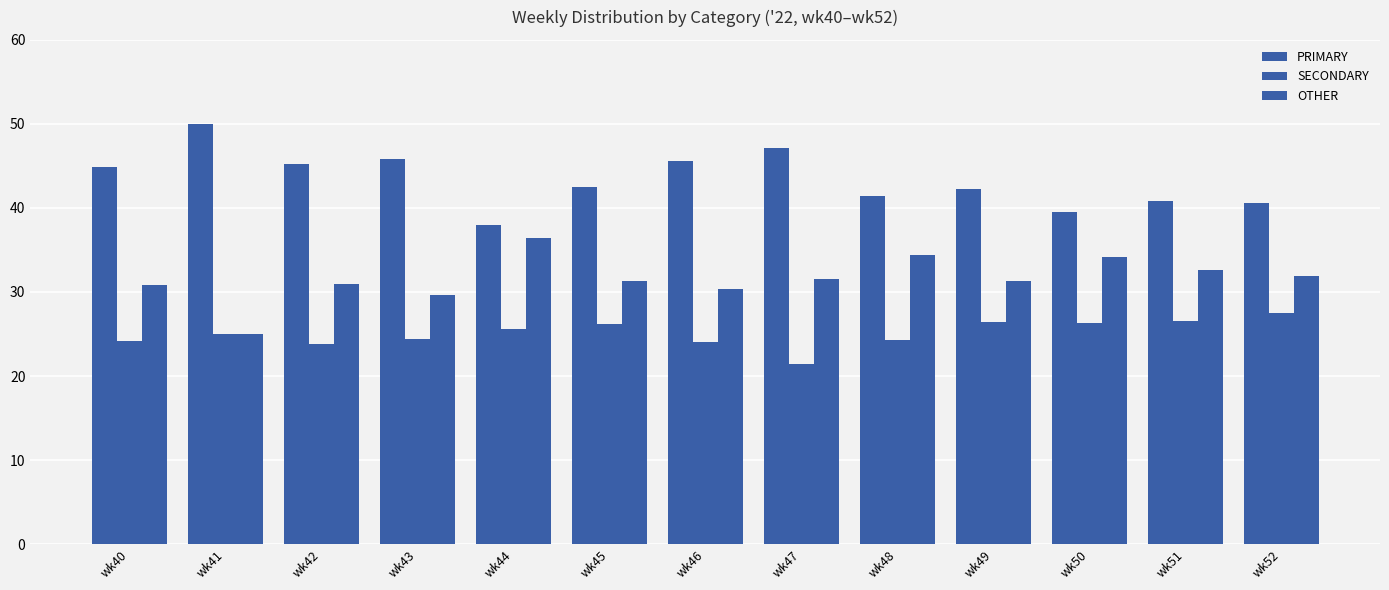

Is it true that SECONDARY equals 27.5 at wk52?

True